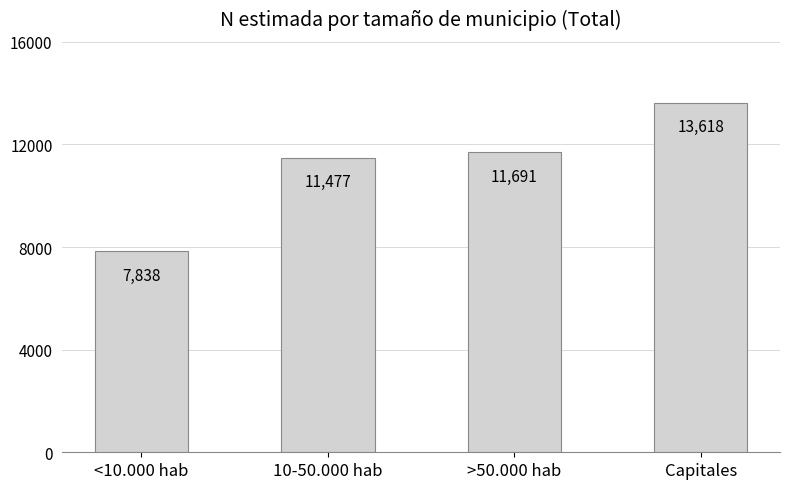

Reading right to left, what are all the values shown in this chart?

Capitales=13618	>50.000 hab=11691	10-50.000 hab=11477	<10.000 hab=7838